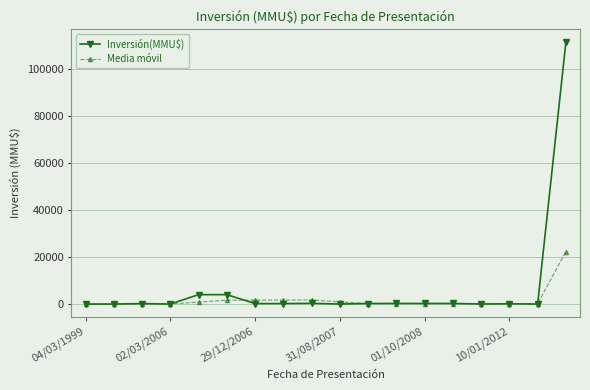

How many distinct data groups are displayed?

2